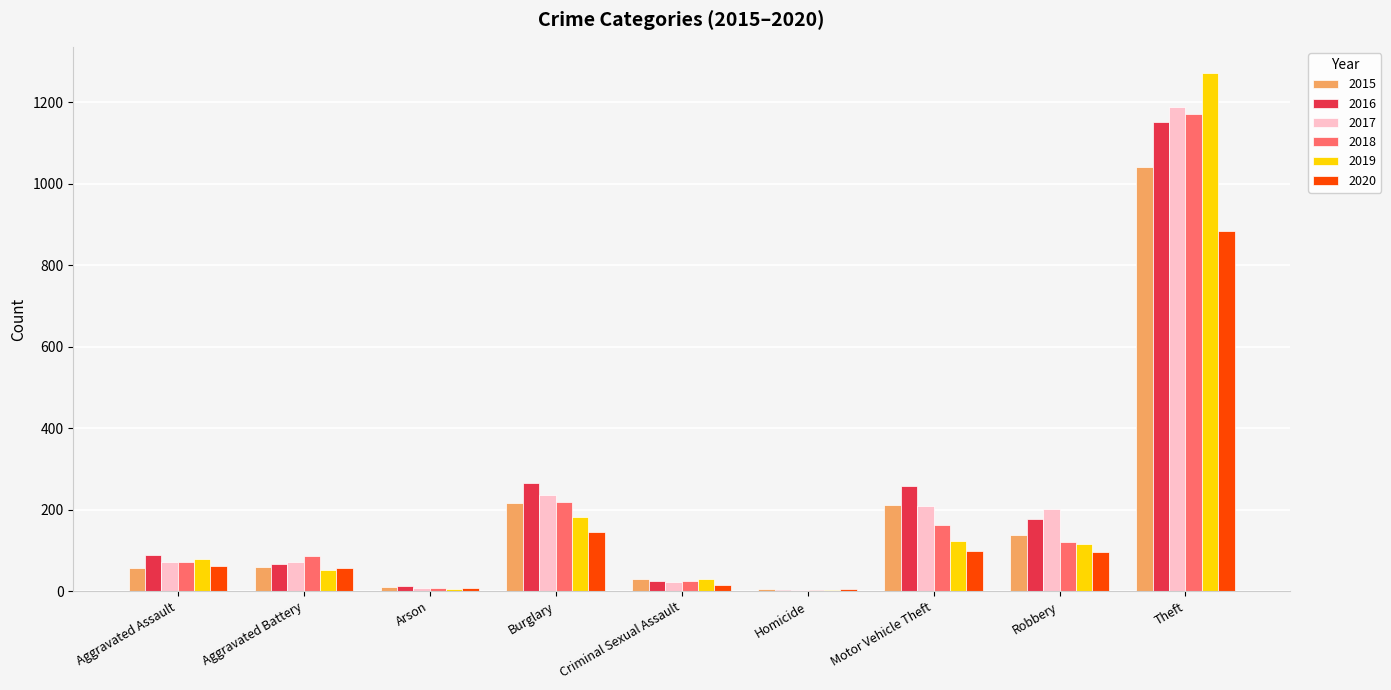

Which label corresponds to the largest value in the chart?

Theft